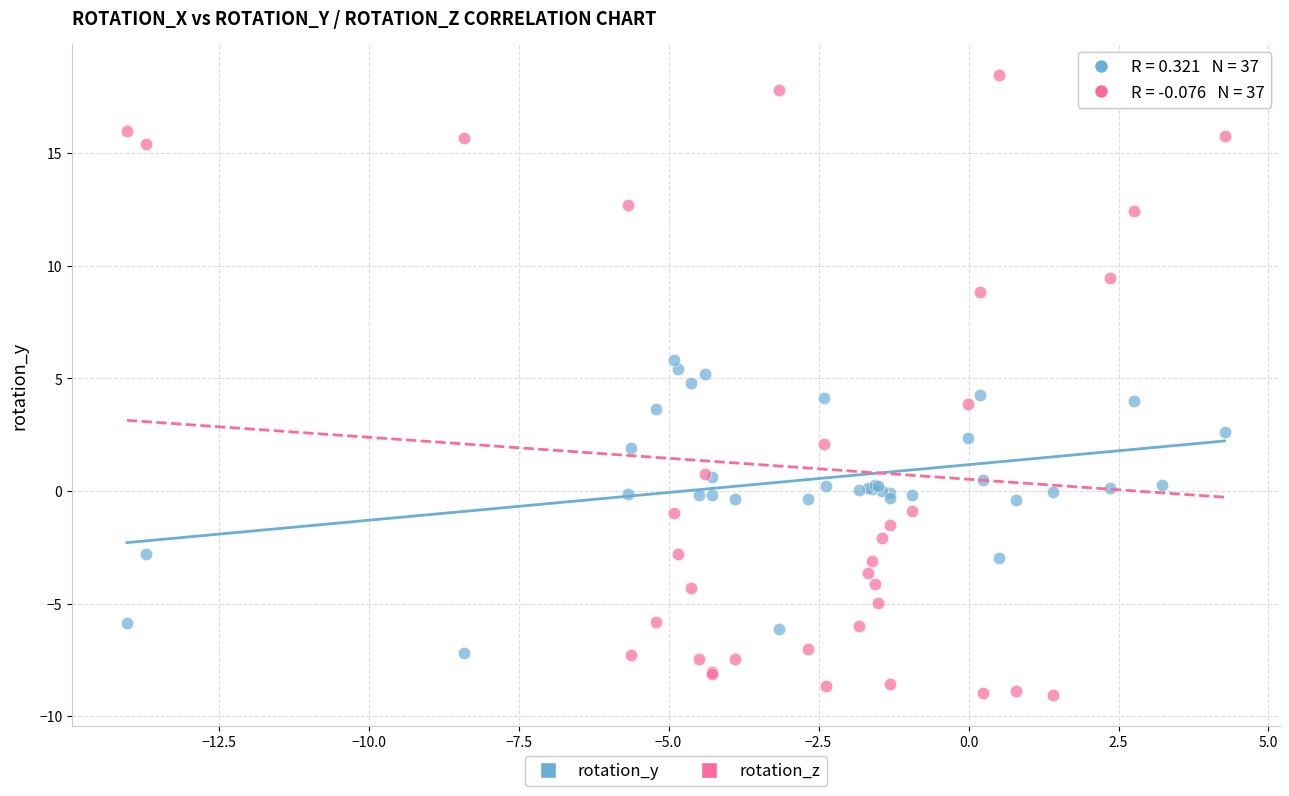

Which series contains the lowest Y value?

rotation_z